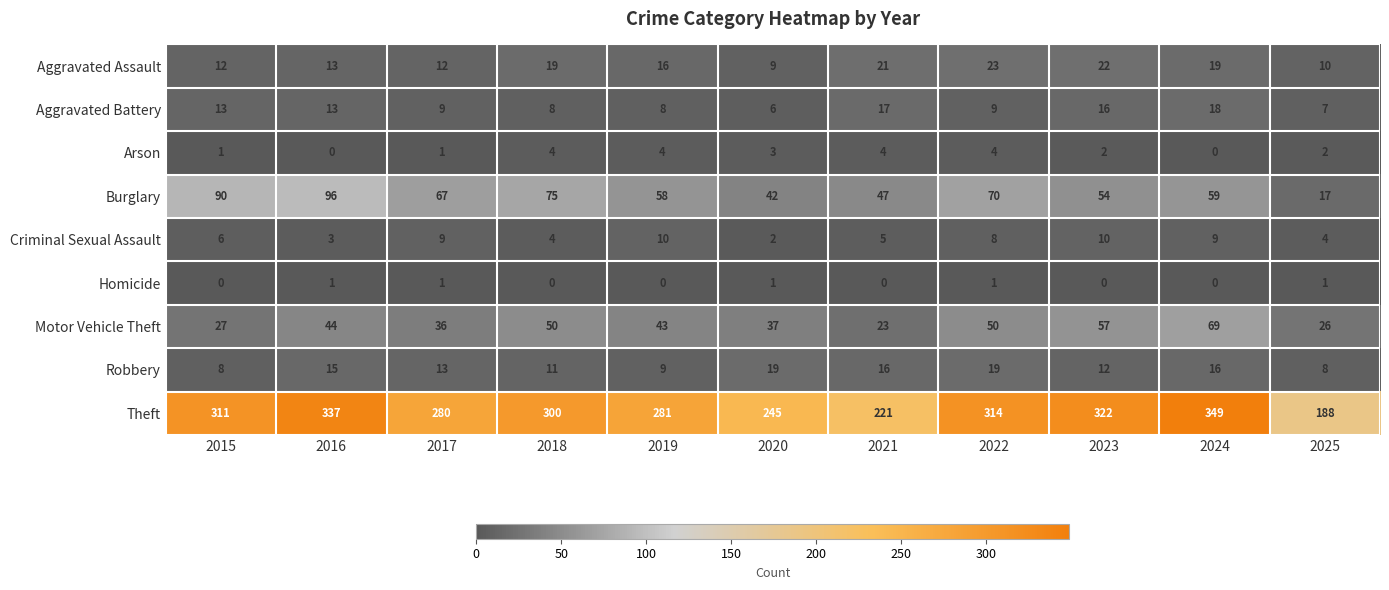

How many distinct data groups are displayed?

9